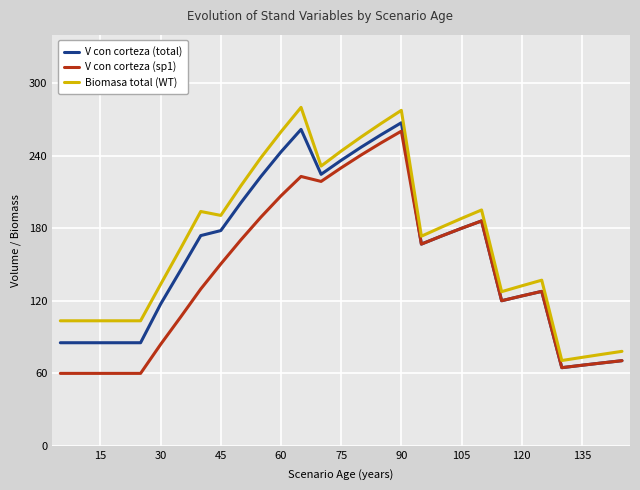

What is the maximum value shown in the chart?

280.1